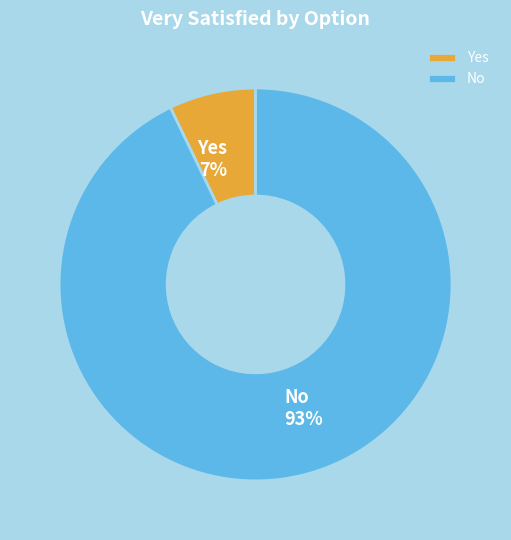

Rank the categories by value from lowest to highest.

Yes, No